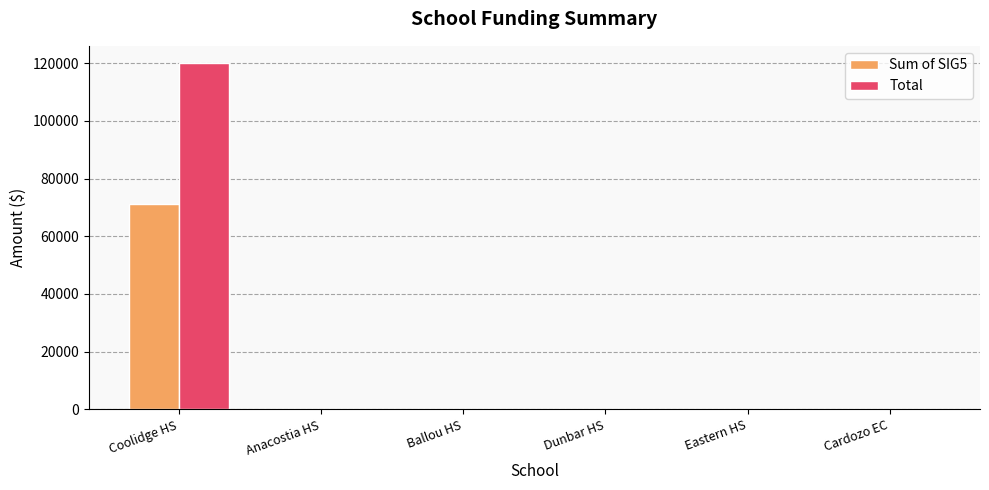

How many series are shown in this chart?

2